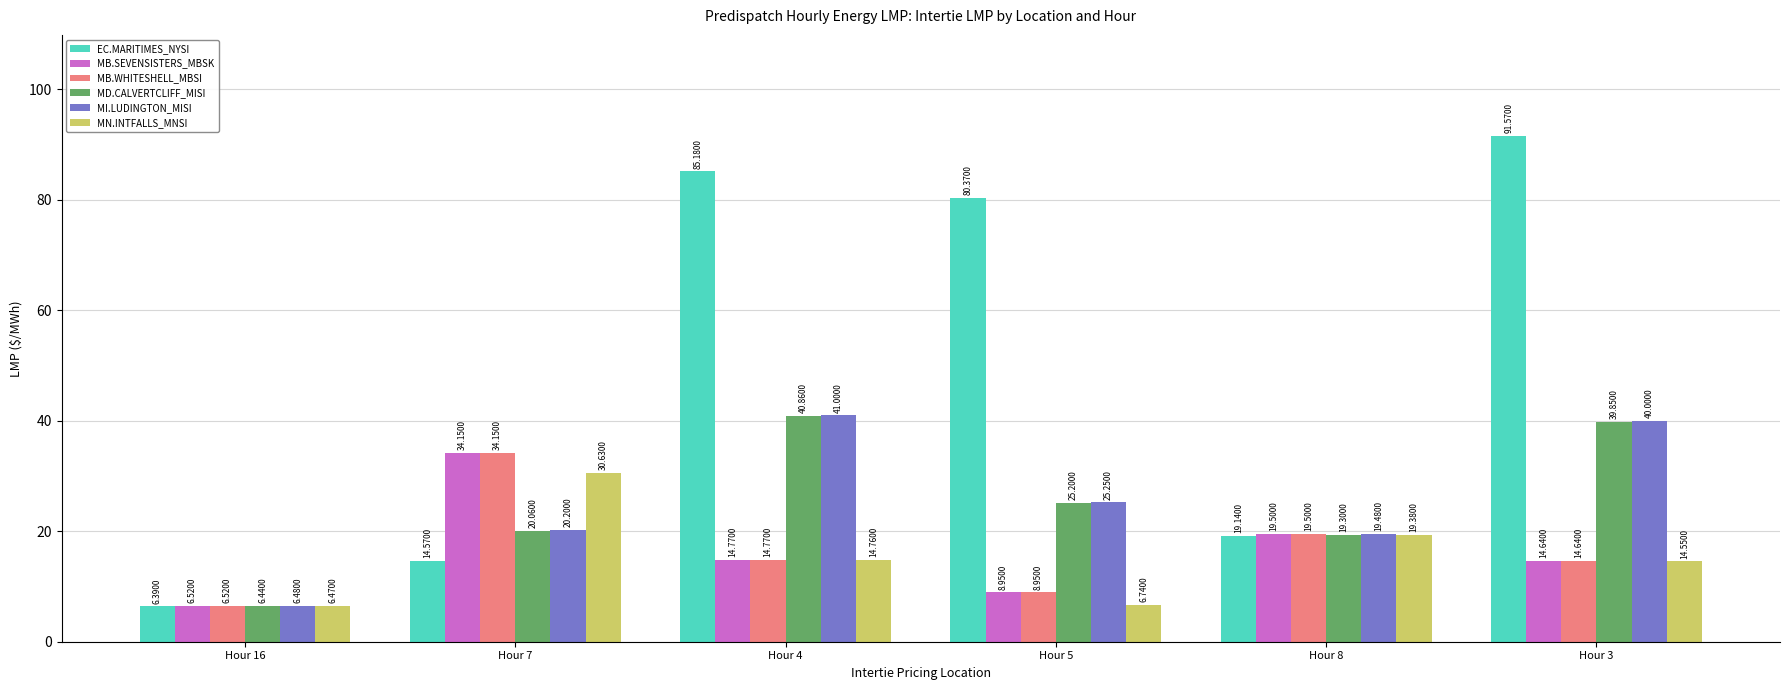

Where does the MB.SEVENSISTERS_MBSK series first go above 14?

Hour 7